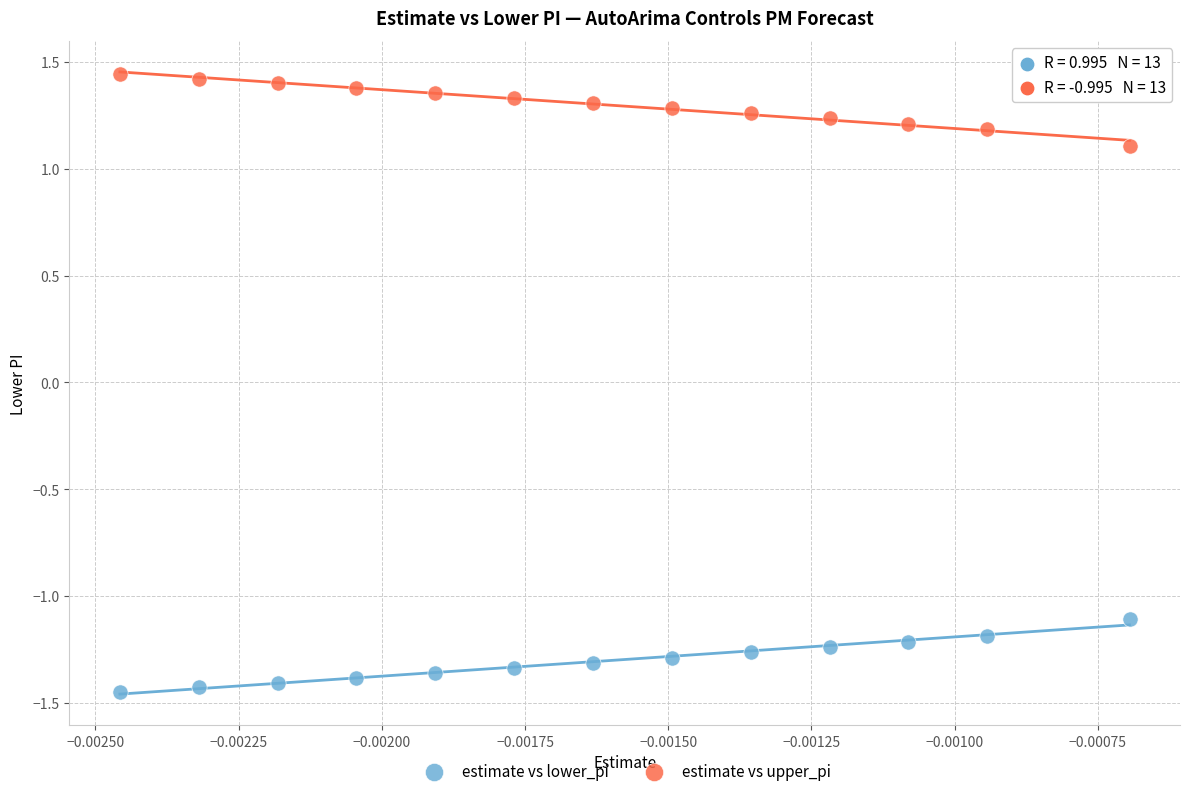

Which series reaches the minimum Y coordinate?

estimate vs lower_pi